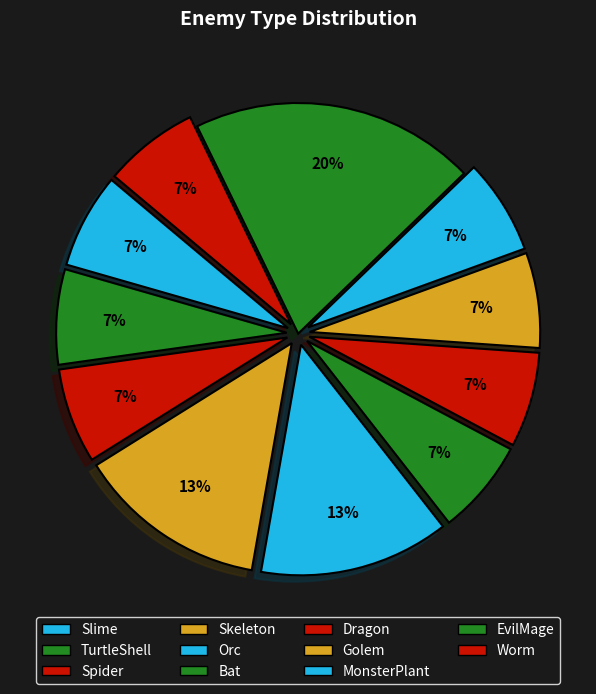

The EvilMage slice represents 8% of the pie. True or false?

False